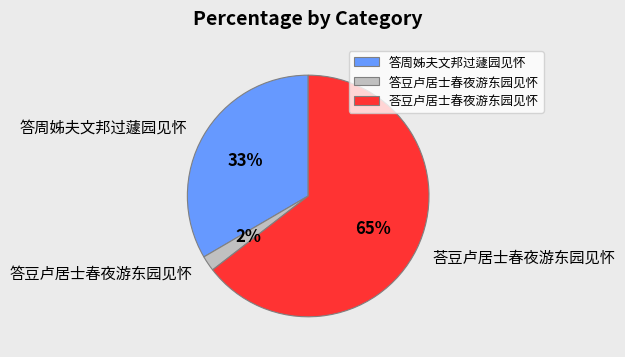

Rank the categories by value from highest to lowest.

荅豆卢居士春夜游东园见怀, 答周姊夫文邦过蘧园见怀, 答豆卢居士春夜游东园见怀